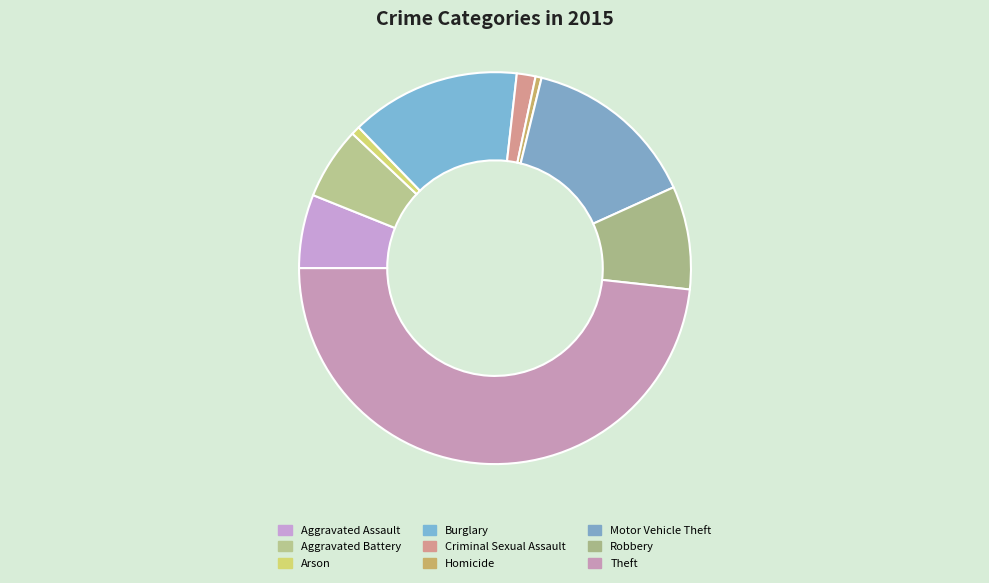

Combined, do Arson and Motor Vehicle Theft account for over 50%?

No